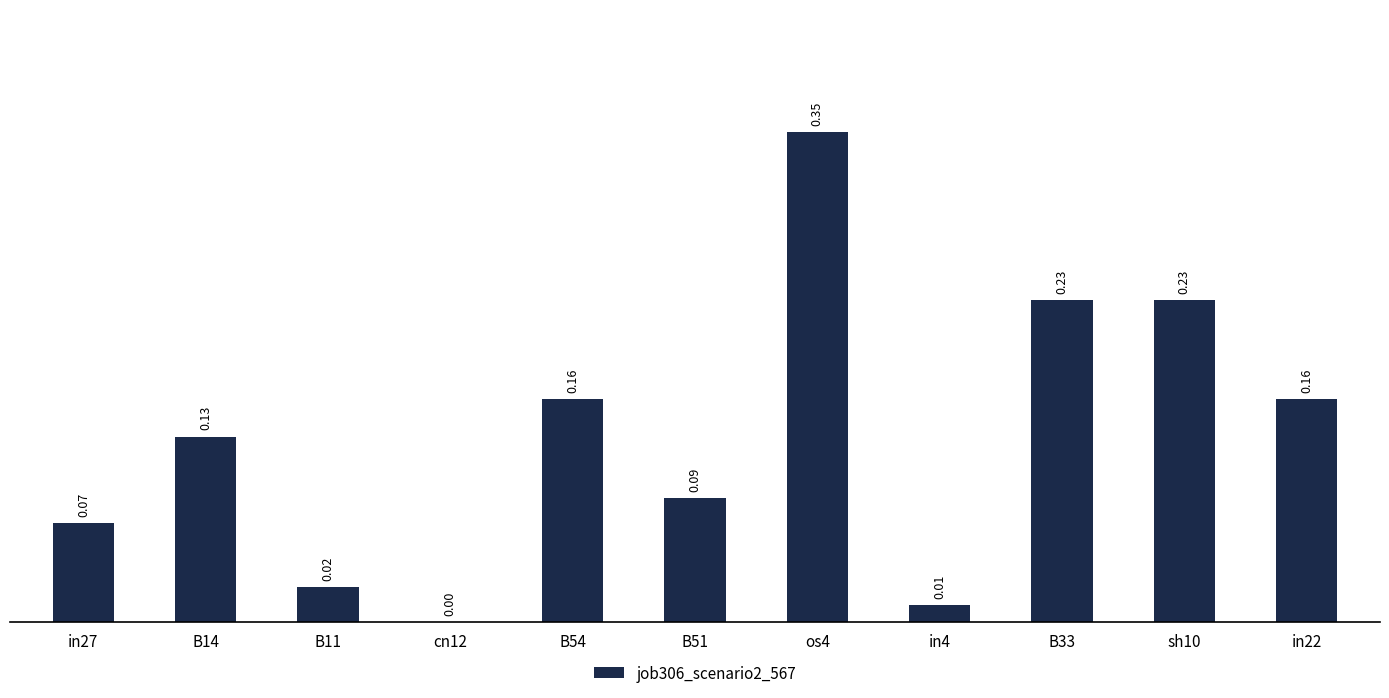

Are the bars grouped side by side (vs. stacked)?

No